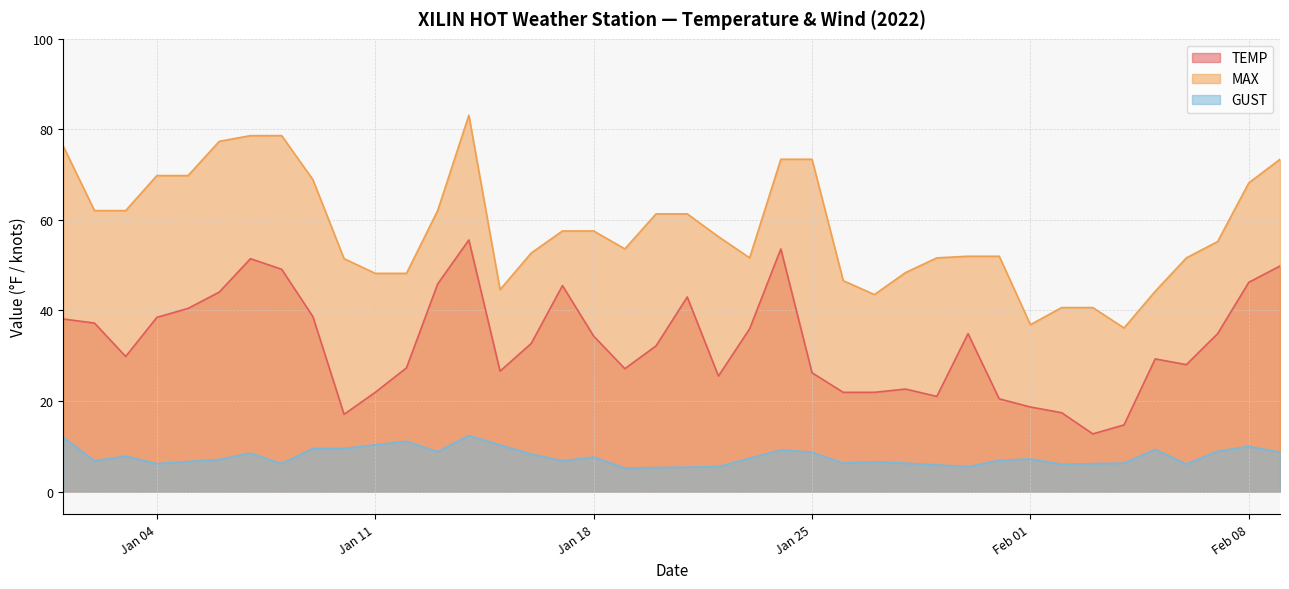

What is the label of the 36th point from the left?

2022-02-05